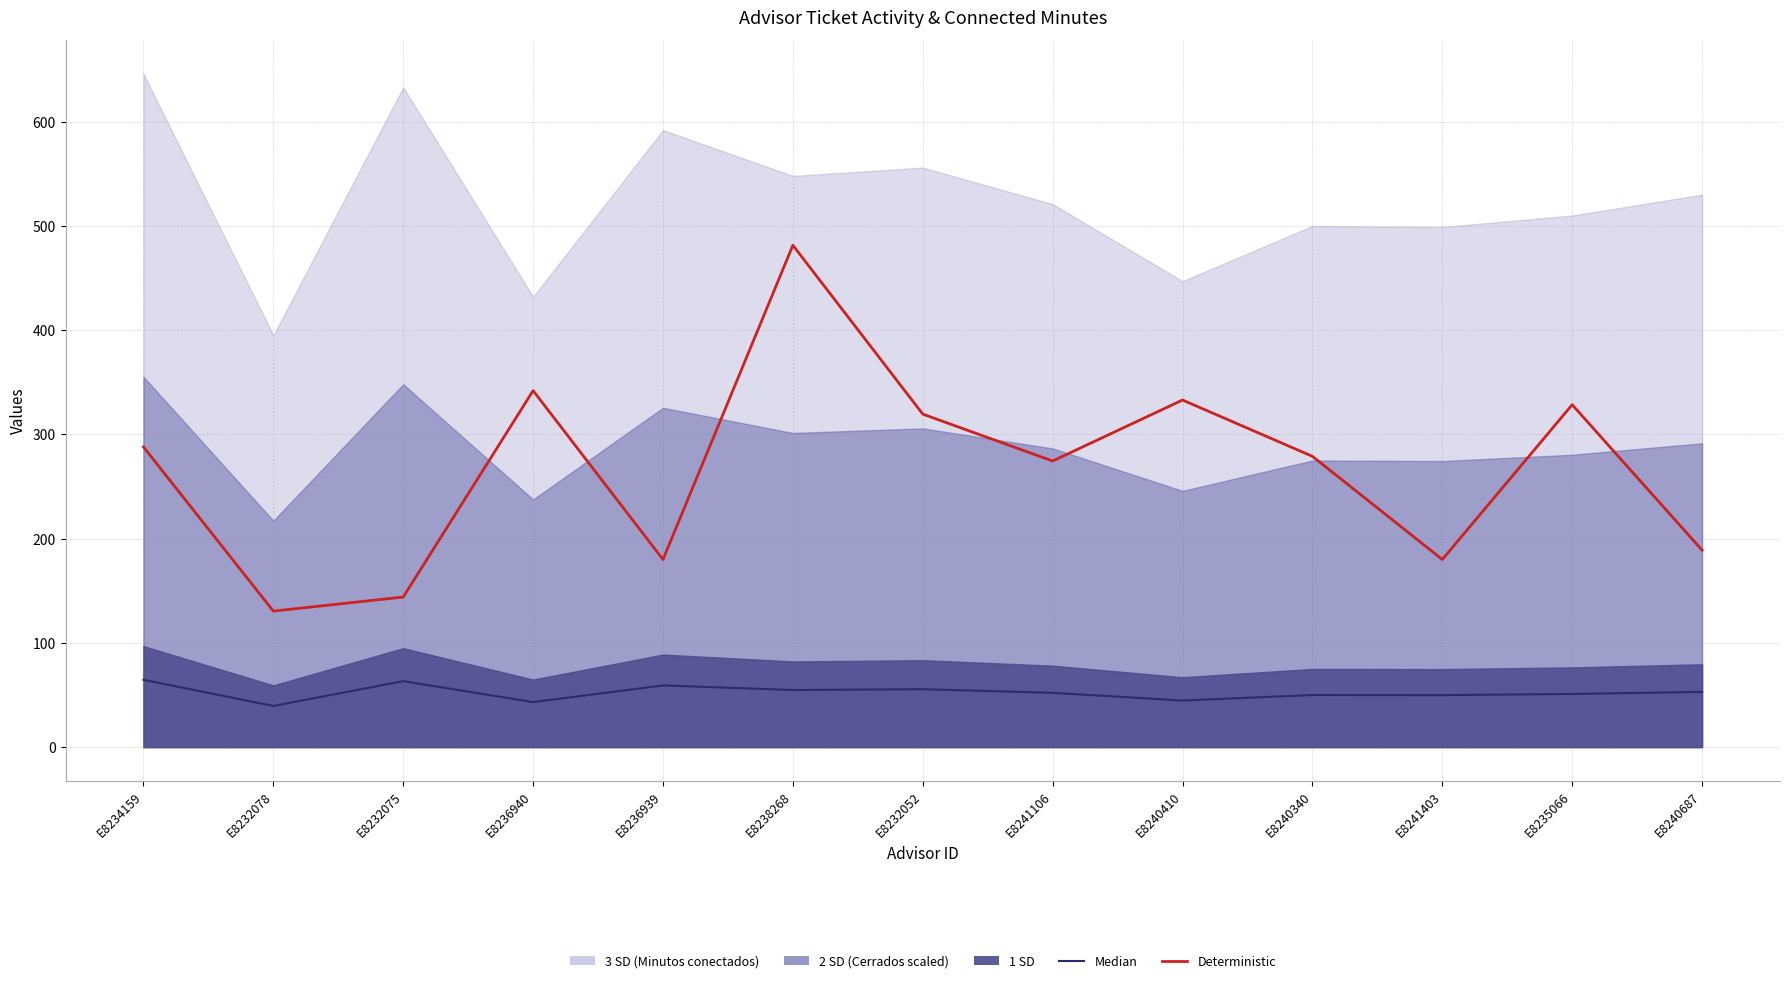

Reading left to right, extract all data points from this chart.

Median: 64.6	39.5	63.3	43.2	59.2	54.8	55.6	52.1	44.7	50.0	49.9	51.0	53.0
Deterministic (tickets × 4.5): 288.0	130.5	144.0	342.0	180.0	481.5	319.5	274.5	333.0	279.0	180.0	328.5	189.0